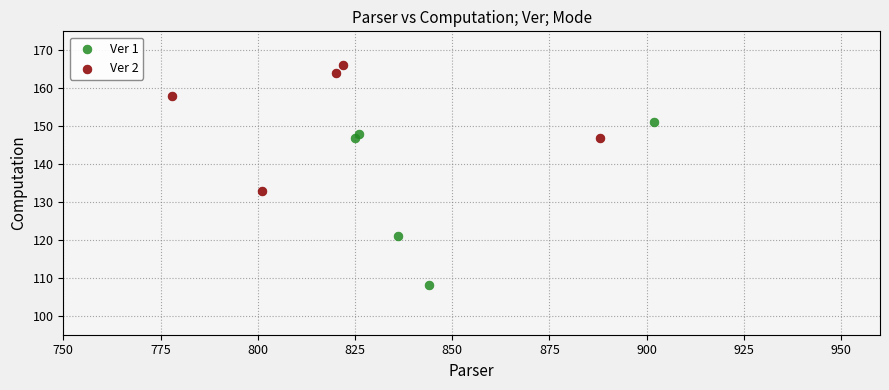

Which series reaches the minimum Y coordinate?

Ver 1